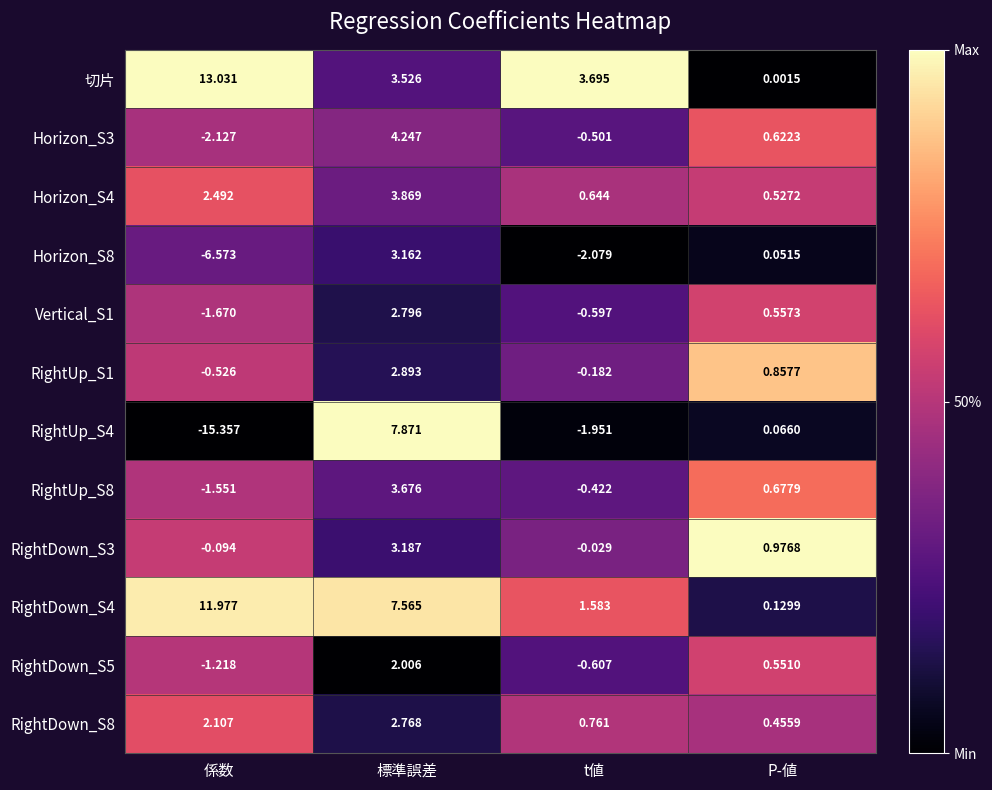

Which series has the widest spread of values?

RightUp_S4